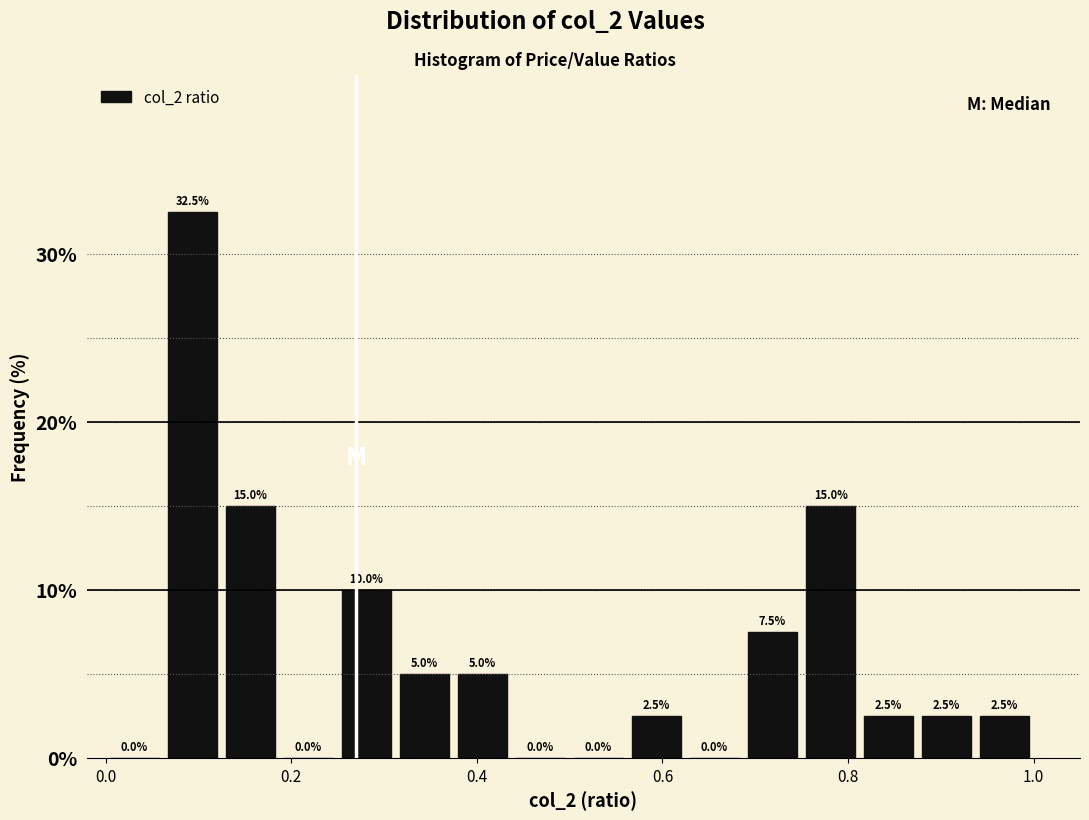

Read against the x-axis, roughly where is the centre of the tallest bar?

0.10